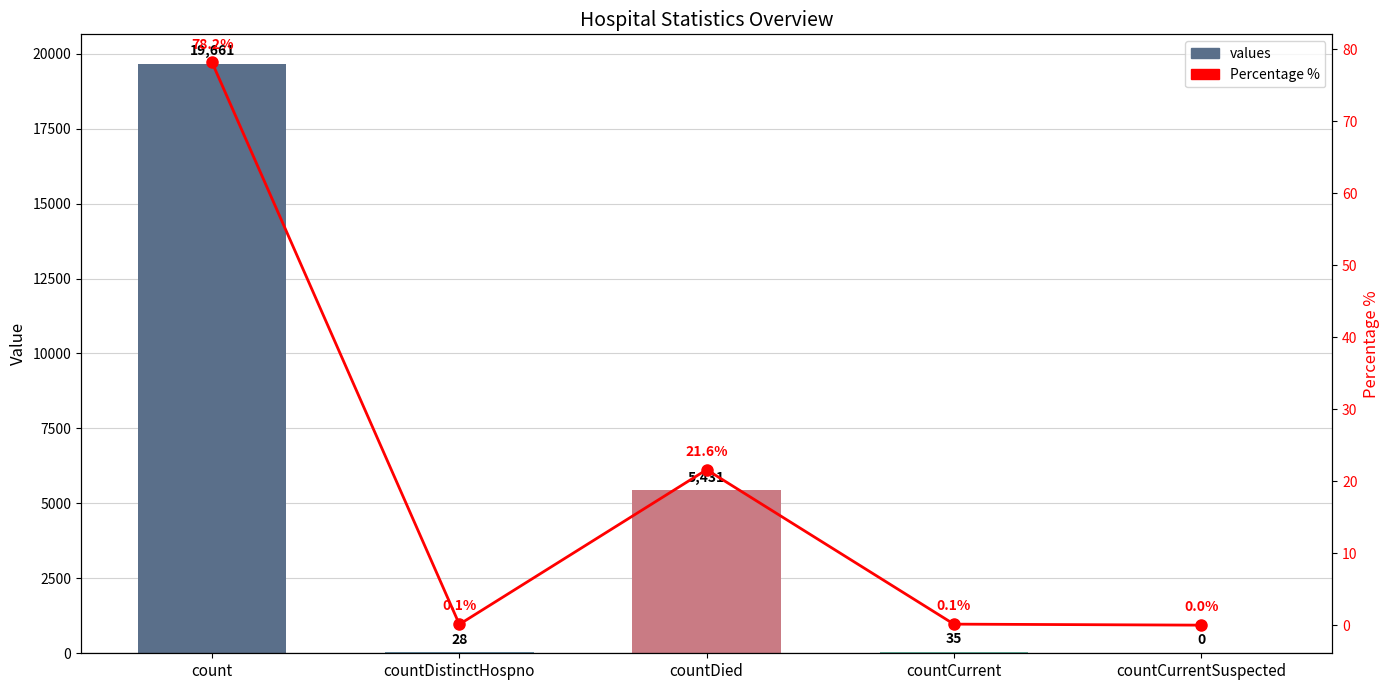

What position from the left is count?

1